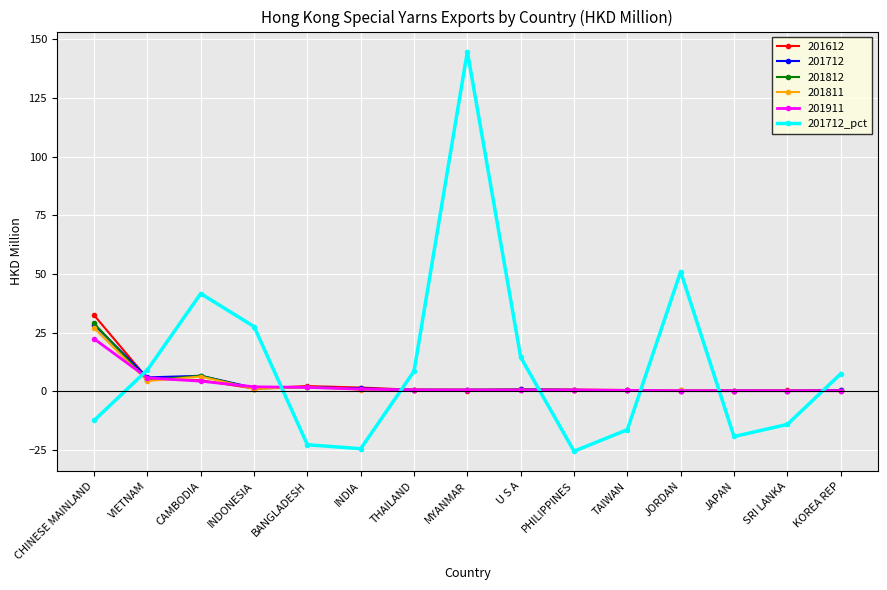

What position from the right is MYANMAR?

8